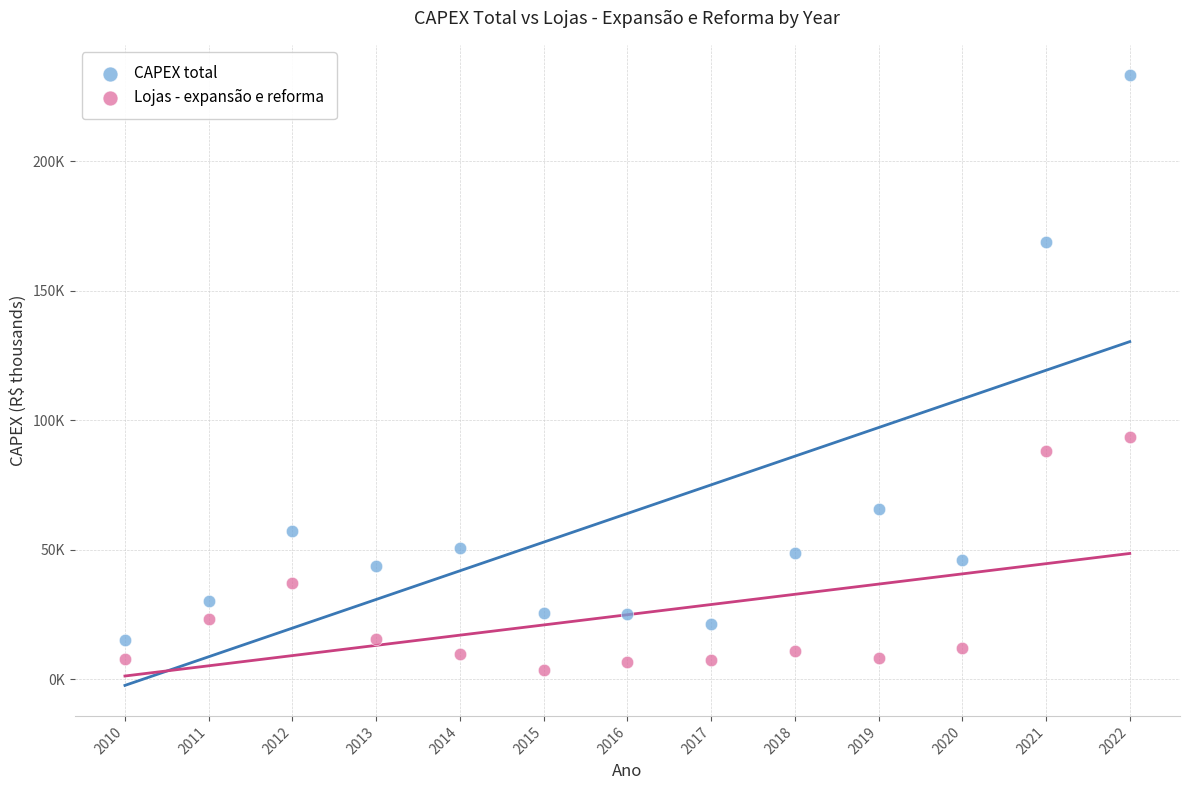

Which series contains the lowest Y value?

Lojas - expansão e reforma